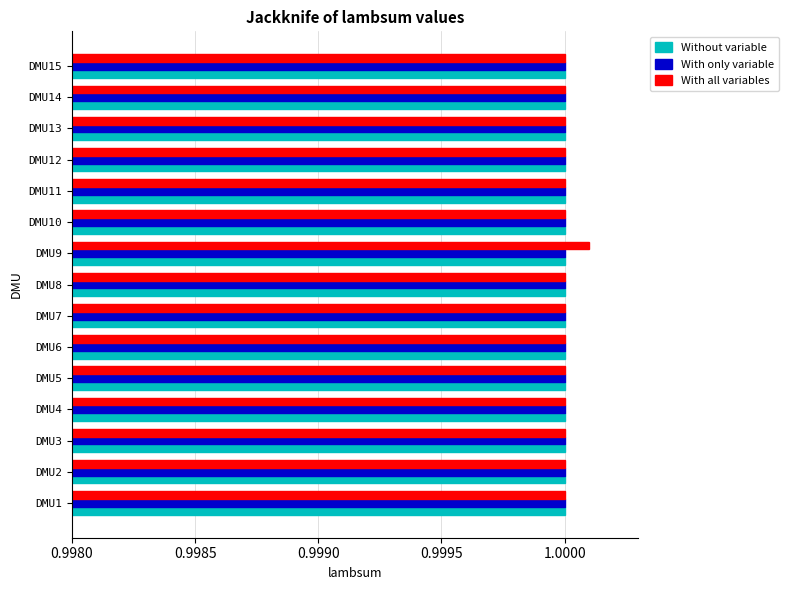

The With all variables series shows 1.0 at DMU1. True or false?

True